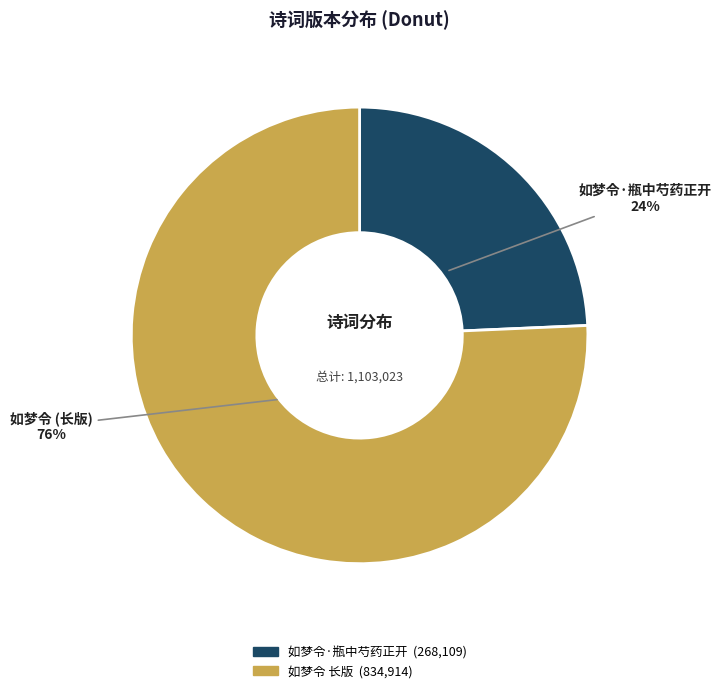

To the nearest percent, what is the average slice percentage?

50%